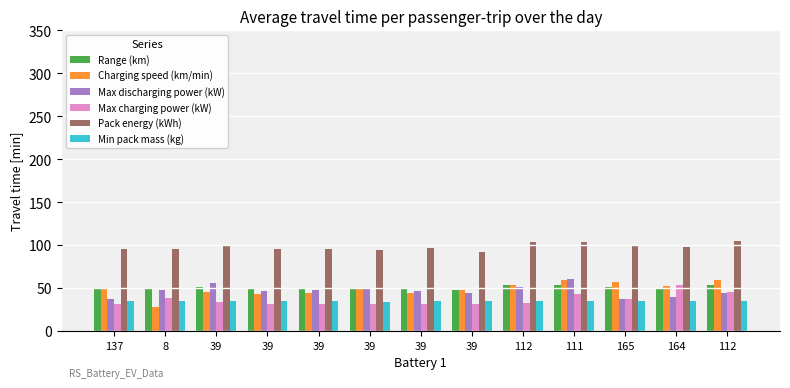

How many distinct data groups are displayed?

6